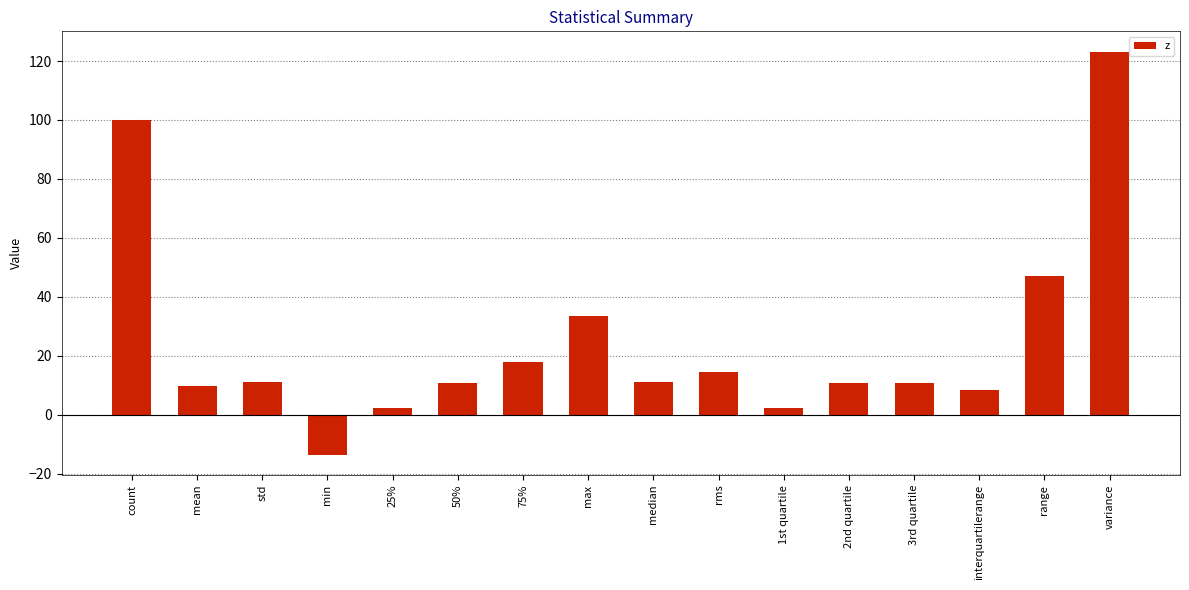

True or false: the data shows 9.7 at mean.

True